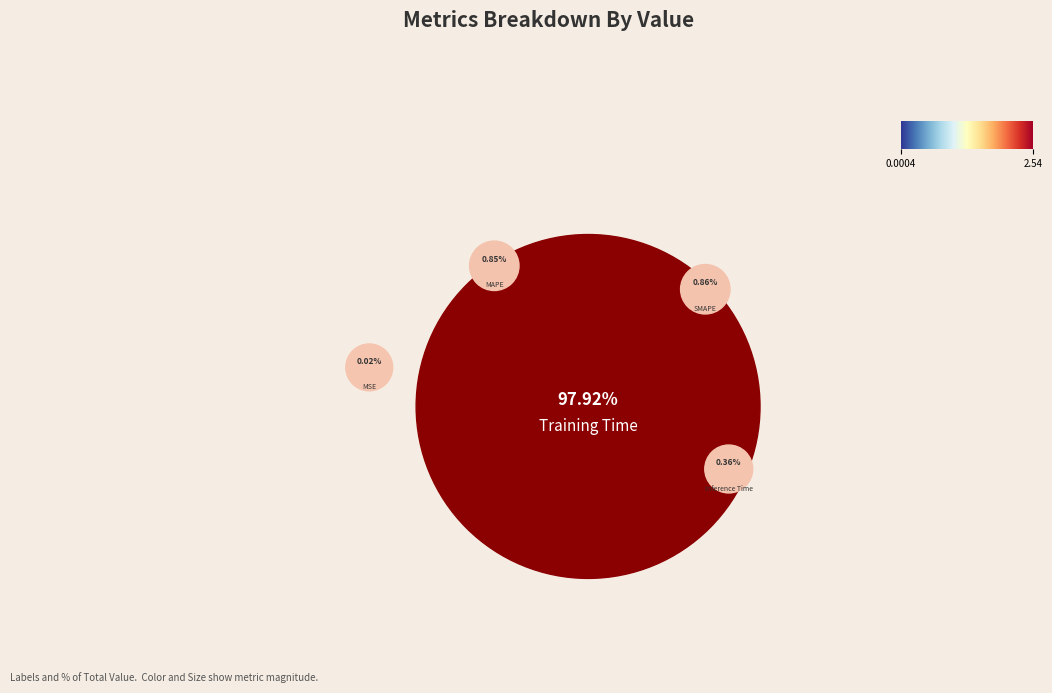

True or false: SMAPE accounts for 1% of the total.

True